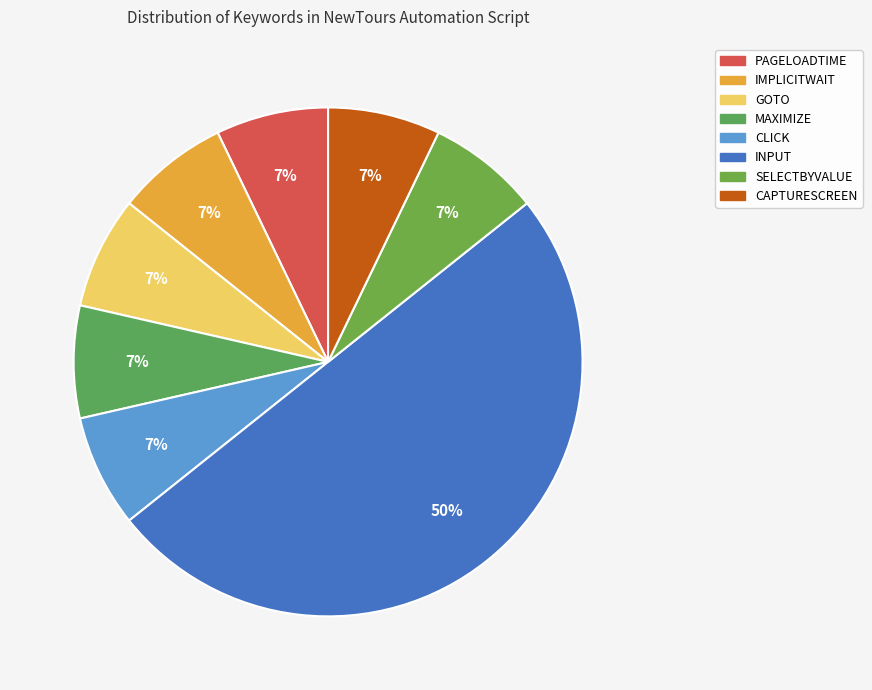

How many slices are in this pie chart?

8